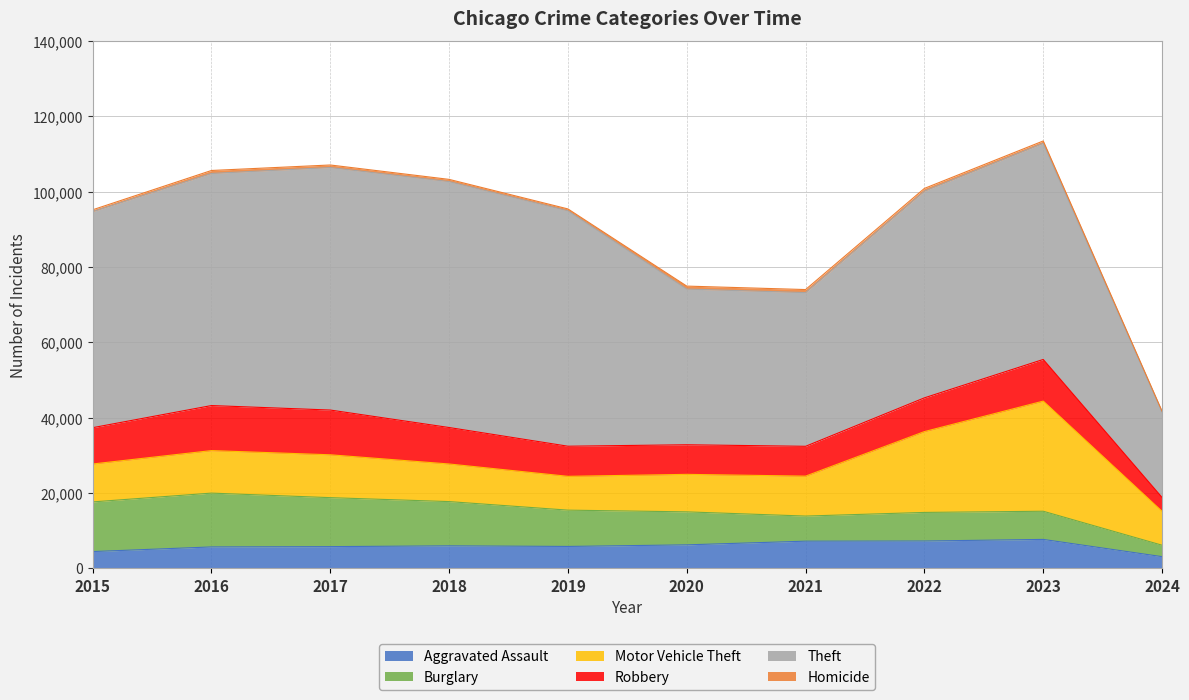

List the series in order of their peak value, highest first.

Theft, Motor Vehicle Theft, Burglary, Robbery, Aggravated Assault, Homicide